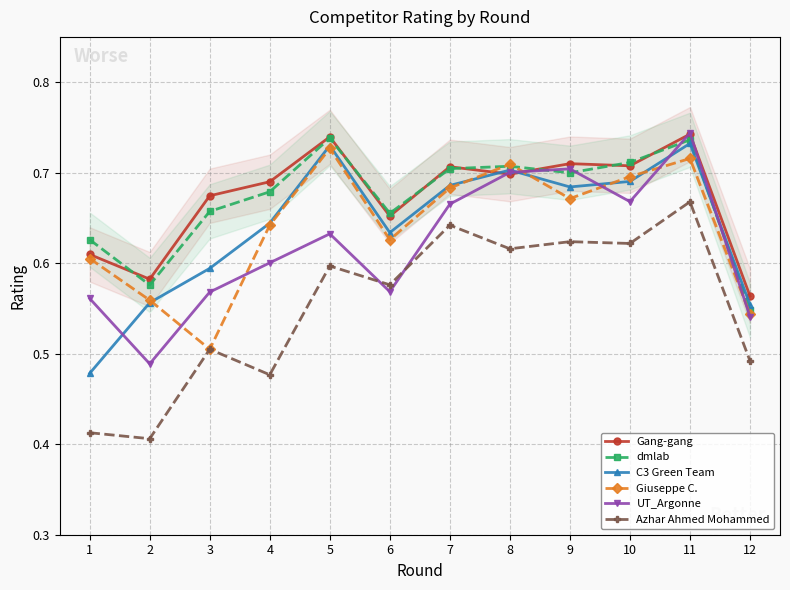

How many interior local peaks does the dmlab series have?

3